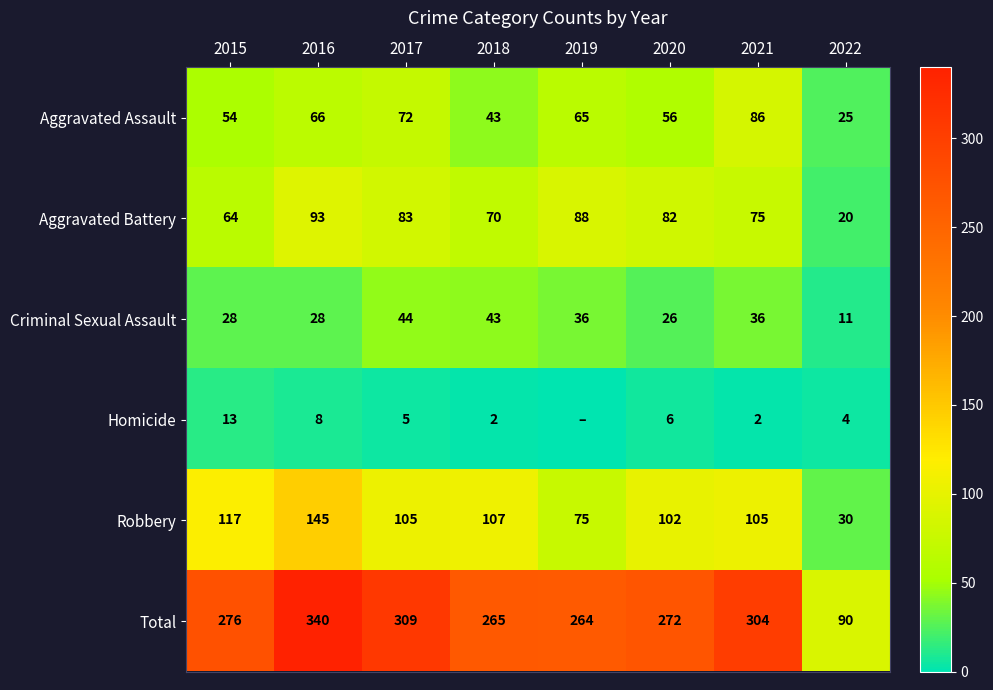

At which category is the sum across all series the highest?

2016